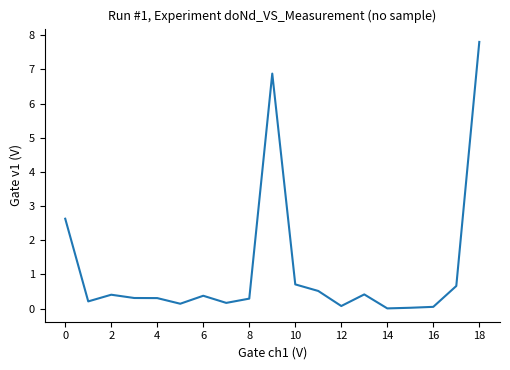

What is the greatest value displayed?

7.8